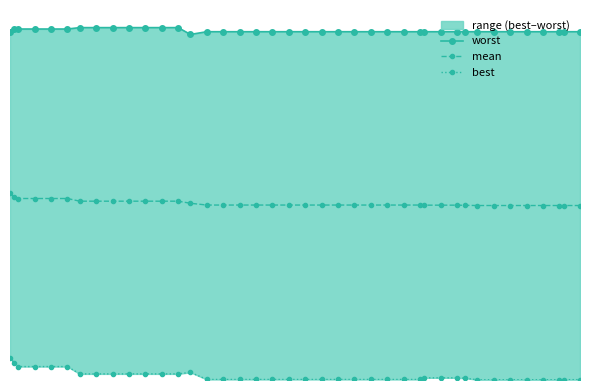

The value of mean at 19 is 0.4. True or false?

False